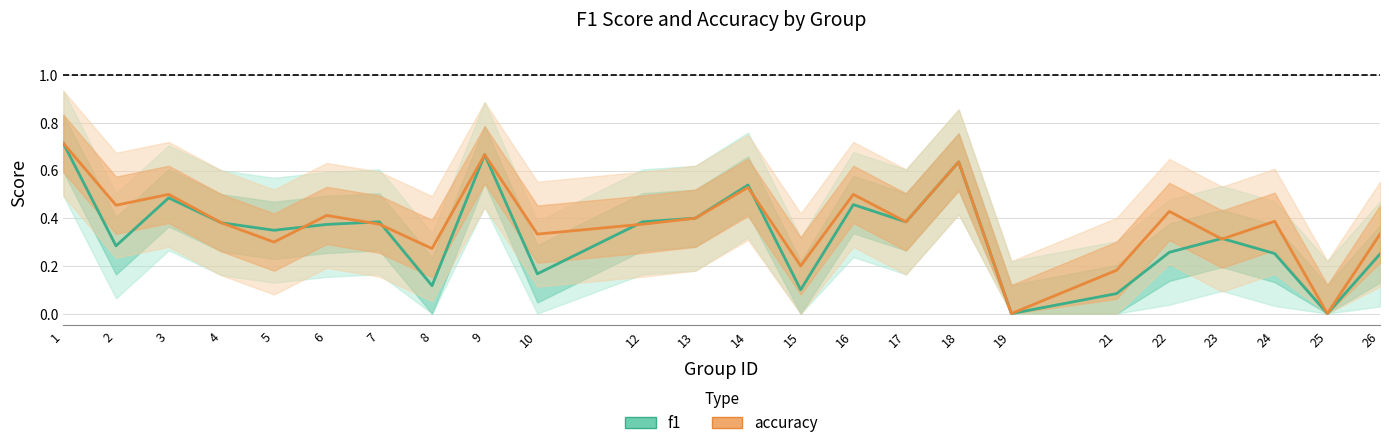

Which series has the largest total across all categories?

accuracy